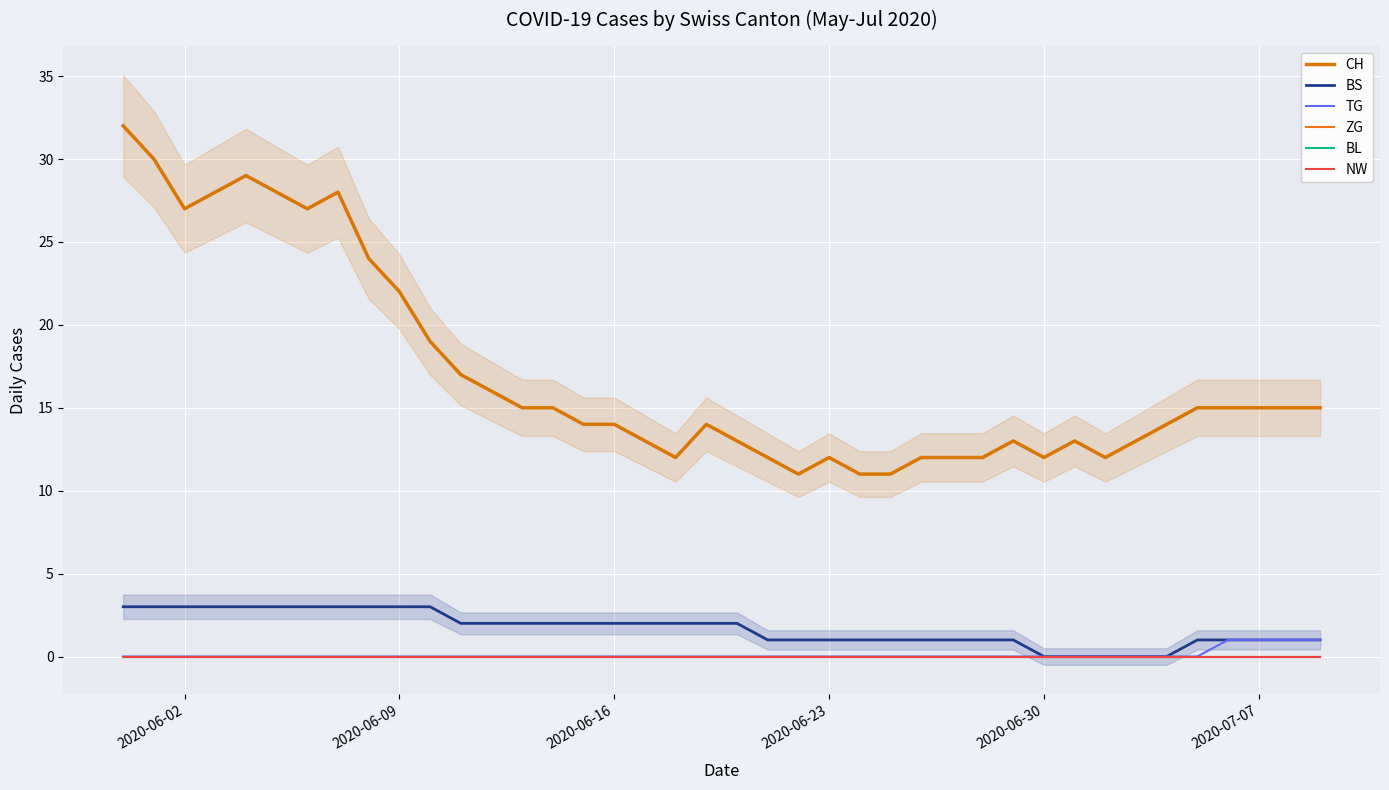

What is the difference between the second highest and second lowest values in the BS series?

3